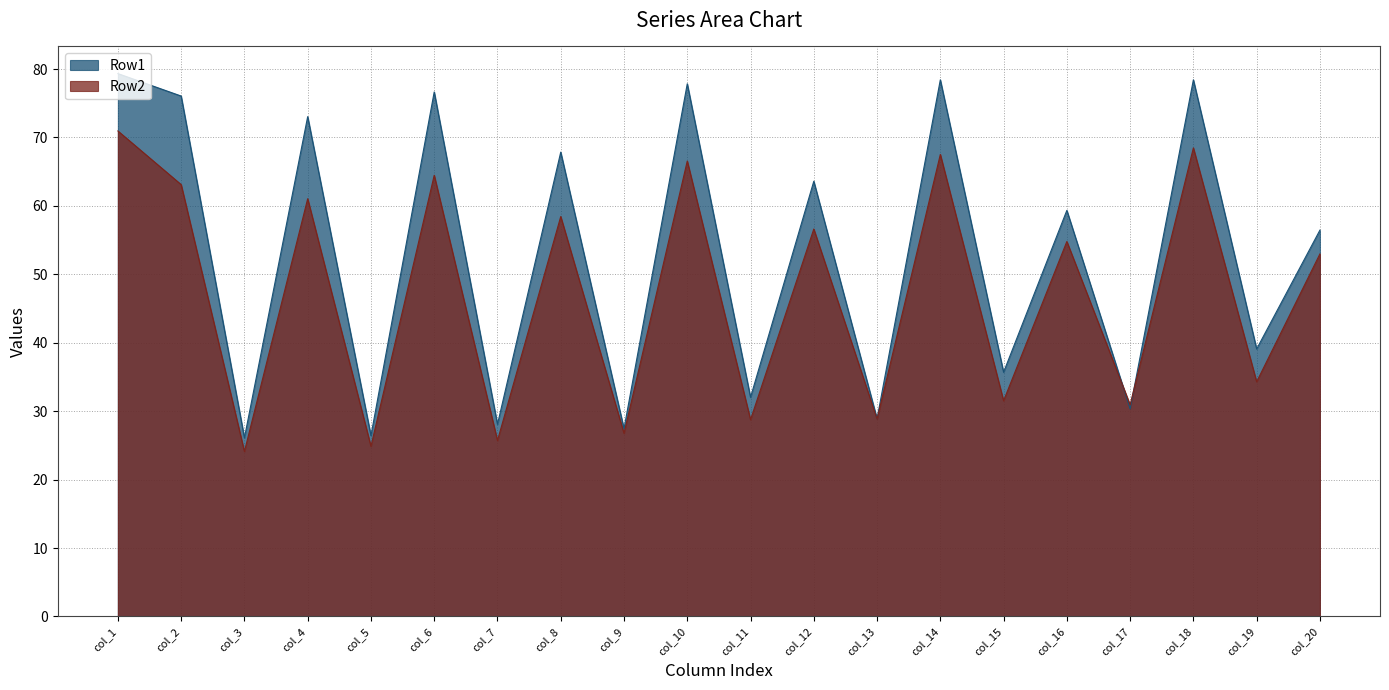

Is it true that Row2 equals 38.8 at col_5?

False